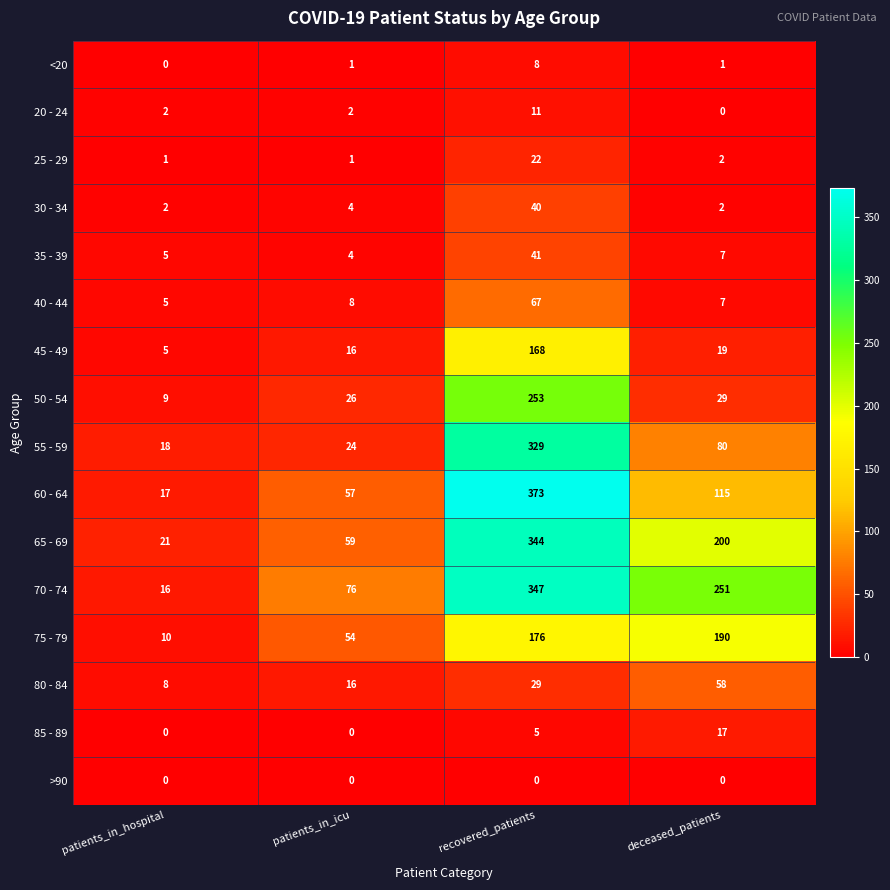

List the series in order of their peak value, lowest first.

>90, <20, 20 - 24, 85 - 89, 25 - 29, 30 - 34, 35 - 39, 80 - 84, 40 - 44, 45 - 49, 75 - 79, 50 - 54, 55 - 59, 65 - 69, 70 - 74, 60 - 64